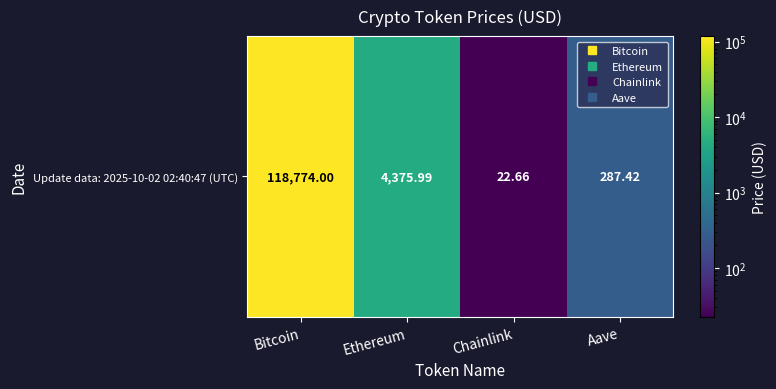

What is the sum of all values?

123460.1